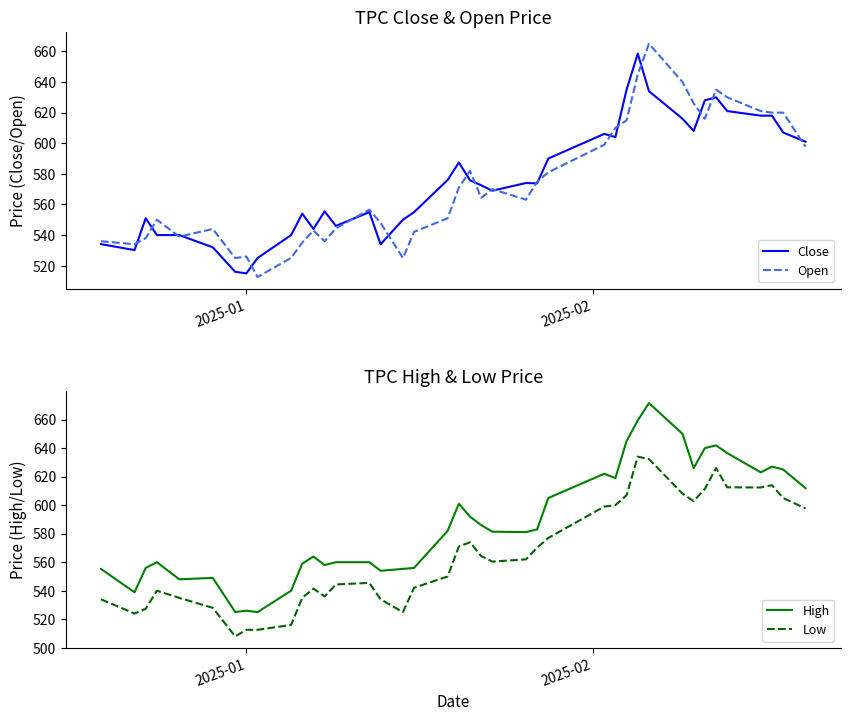

What is the value of the Open point at the 3rd from the left?

538.0